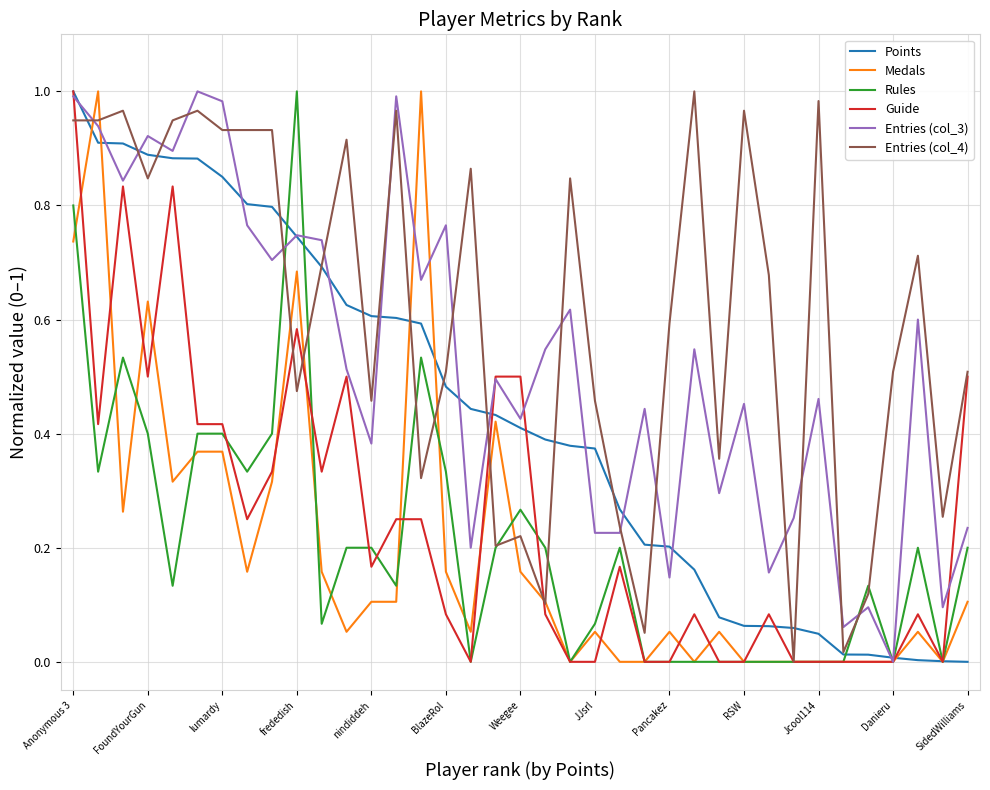

What is the sum of all Entries (col_3) values?

19.4